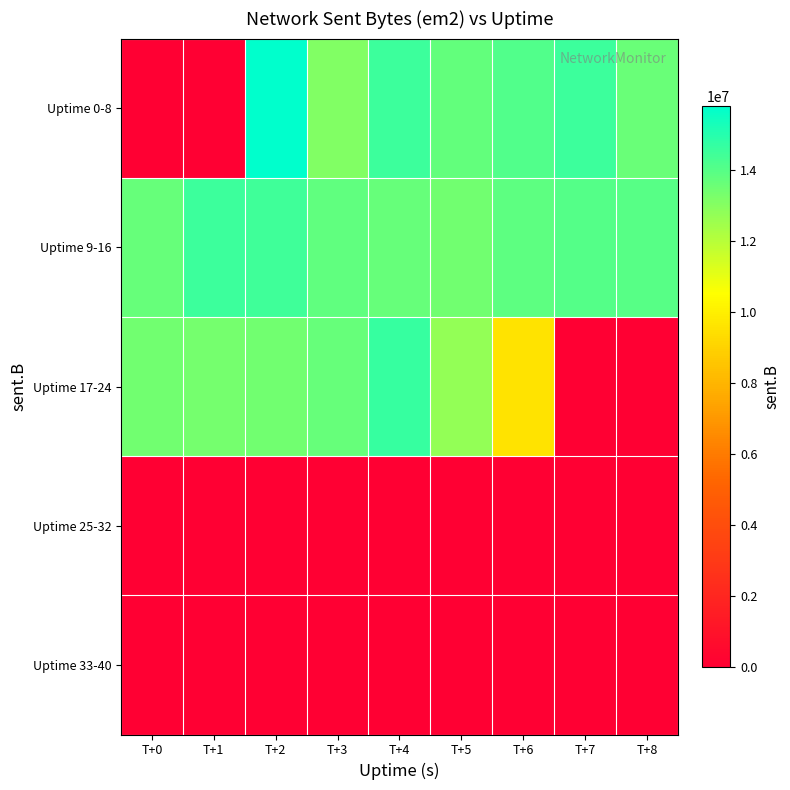

Reading left to right, list all the values displayed in this chart.

Uptime 0-8: T+0=0	T+1=0	T+2=15798125	T+3=13088975	T+4=14562874	T+5=13720919	T+6=14129989	T+7=14536529	T+8=13621643
Uptime 9-16: T+0=13649043	T+1=14534684	T+2=14456633	T+3=13780426	T+4=13681796	T+5=13412170	T+6=13837342	T+7=14021325	T+8=13950565
Uptime 17-24: T+0=13437217	T+1=13388403	T+2=13424428	T+3=13689615	T+4=14641329	T+5=12766285	T+6=9581463	T+7=0	T+8=0
Uptime 25-32: T+0=0	T+1=0	T+2=0	T+3=0	T+4=0	T+5=0	T+6=0	T+7=0	T+8=0
Uptime 33-40: T+0=0	T+1=0	T+2=0	T+3=0	T+4=0	T+5=0	T+6=0	T+7=0	T+8=0